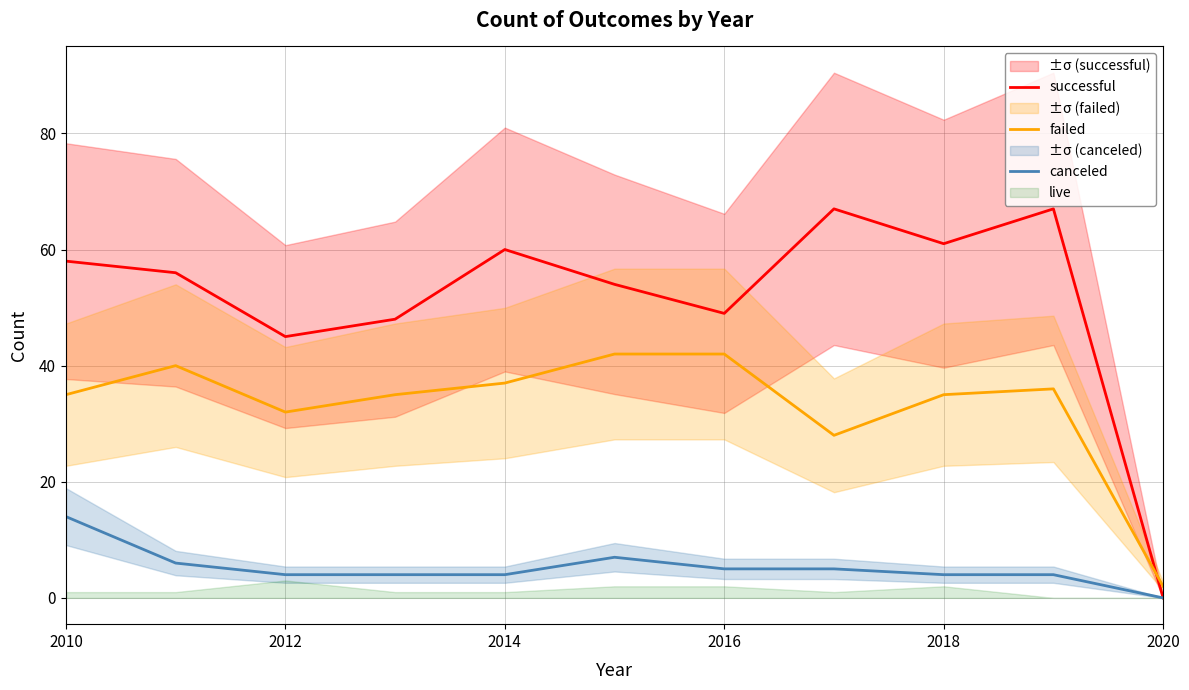

How many intersections are there between successful and failed?

1